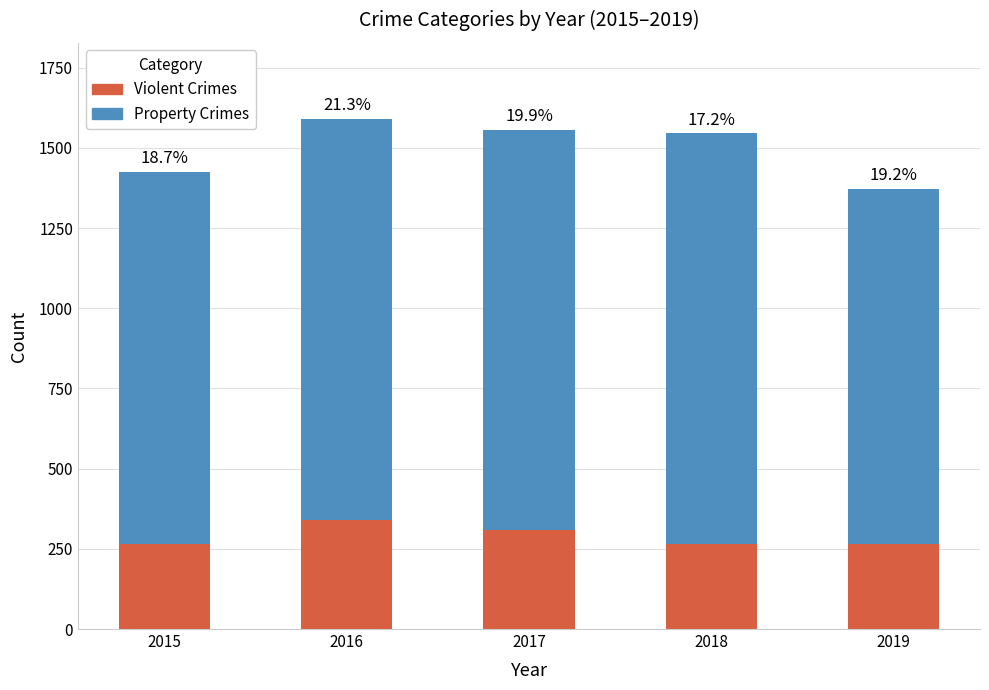

What are all the series names shown in the legend?

Violent Crimes, Property Crimes